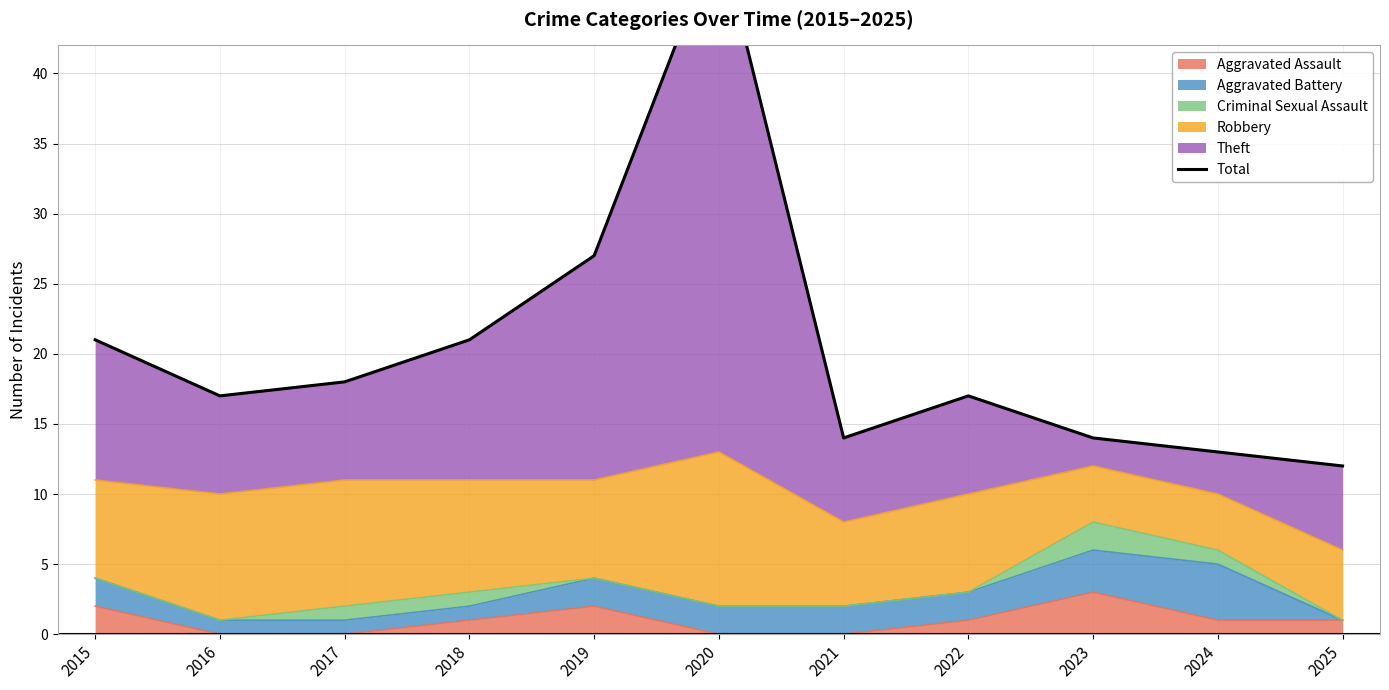

How many interior local peaks (higher than both neighbors) does the data have?

2